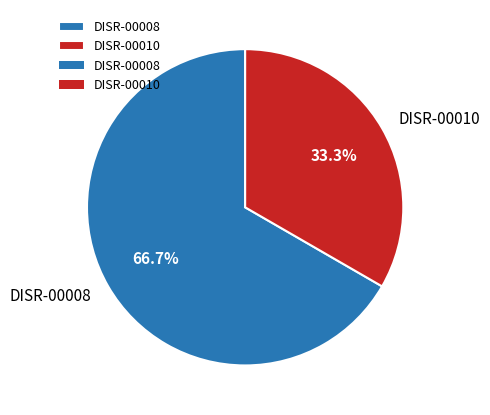

What percentage is NOT represented by DISR-00010?

66.7%